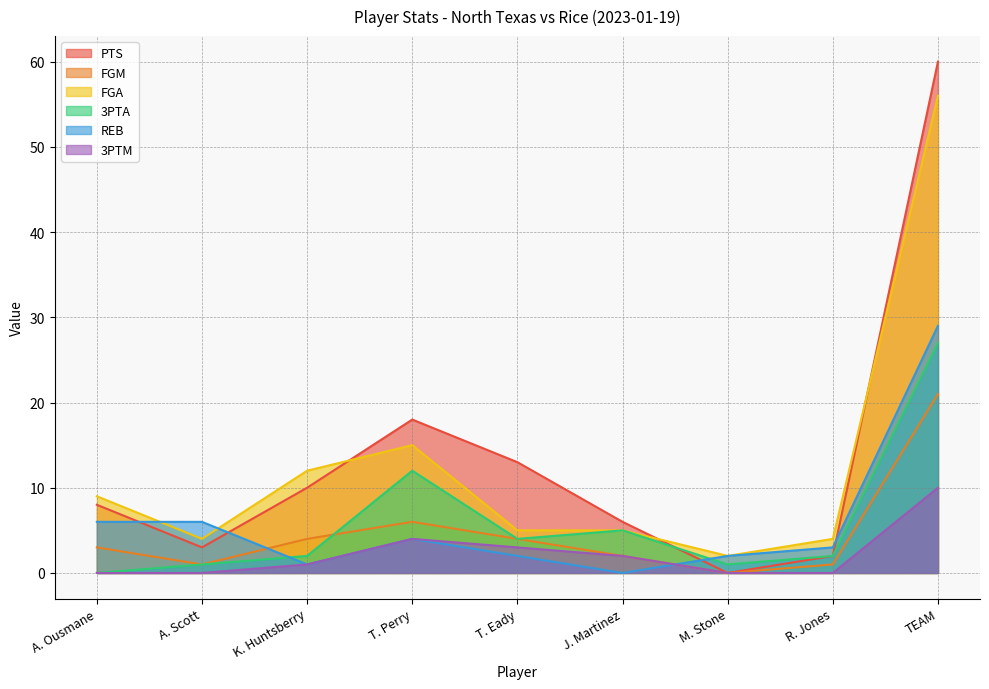

True or false: FGM has a value of 2 at K. Huntsberry.

False